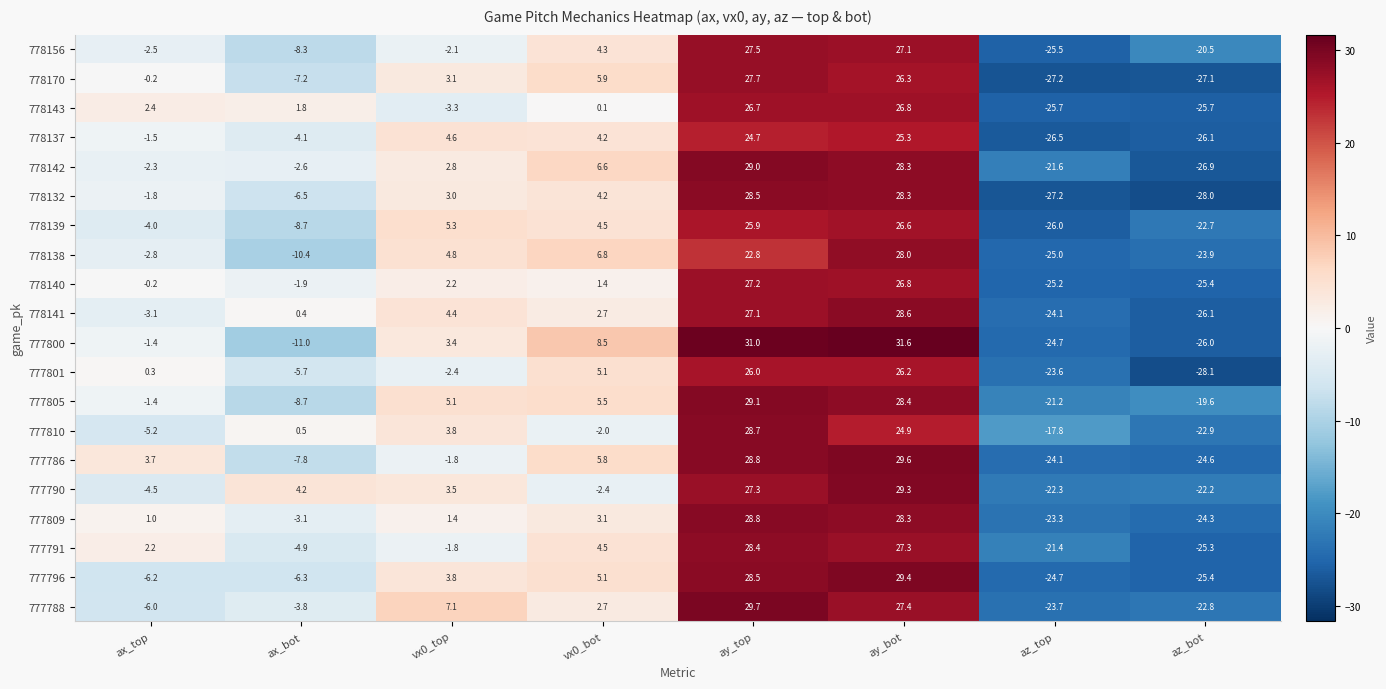

Read the 777805 value at vx0_top.

5.1